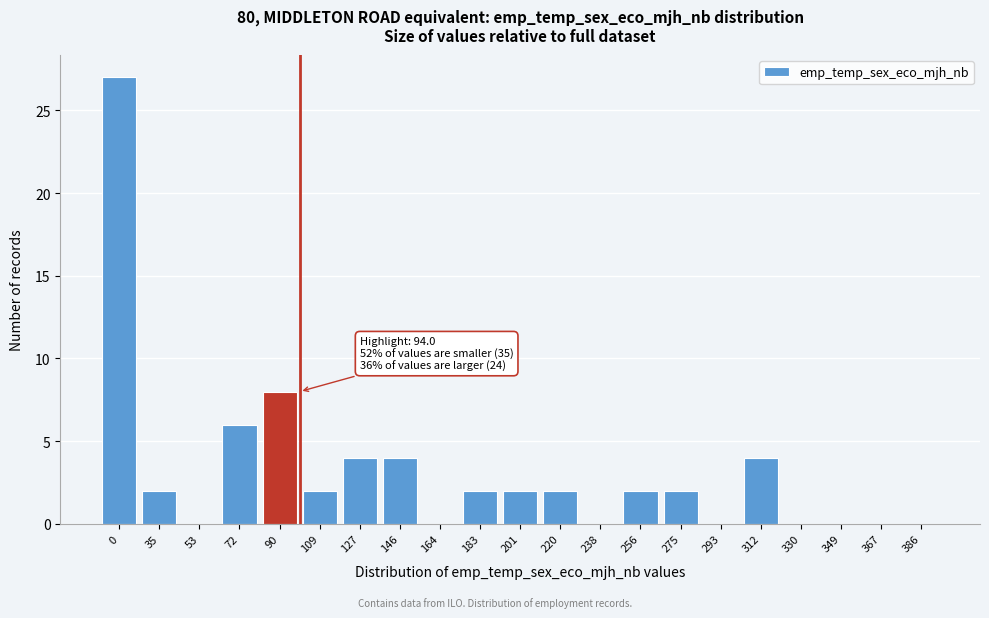

Reading left to right, list all the values displayed in this chart.

0=27	35=2	53=0	72=6	90=8	109=2	127=4	146=4	164=0	183=2	201=2	220=2	238=0	256=2	275=2	293=0	312=4	330=0	349=0	367=0	386=0